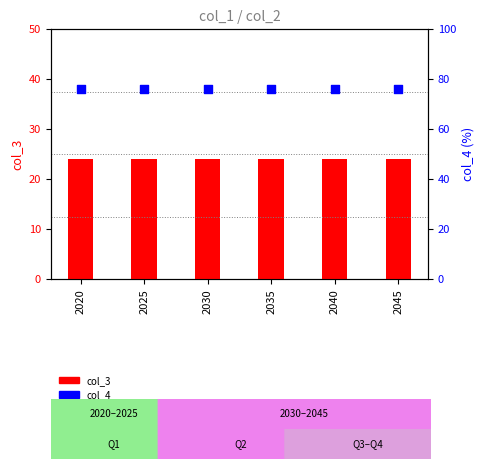

At which category is the sum across all series the highest?

2020